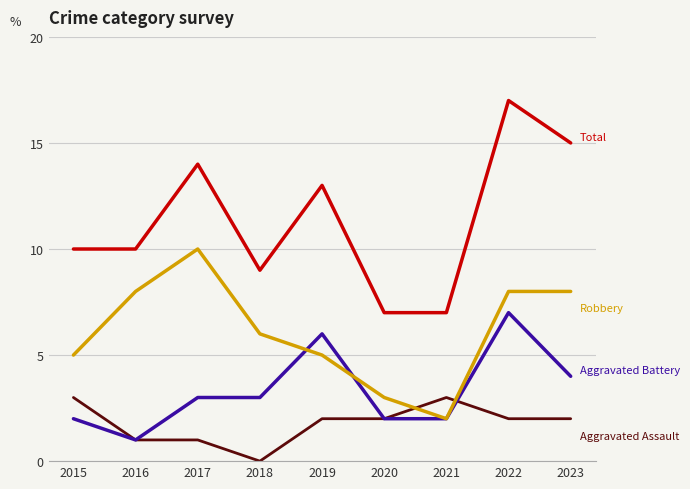

Reading left to right, list all the values displayed in this chart.

Aggravated Assault: 2015=3	2016=1	2017=1	2018=0	2019=2	2020=2	2021=3	2022=2	2023=2
Aggravated Battery: 2015=2	2016=1	2017=3	2018=3	2019=6	2020=2	2021=2	2022=7	2023=4
Robbery: 2015=5	2016=8	2017=10	2018=6	2019=5	2020=3	2021=2	2022=8	2023=8
Total: 2015=10	2016=10	2017=14	2018=9	2019=13	2020=7	2021=7	2022=17	2023=15